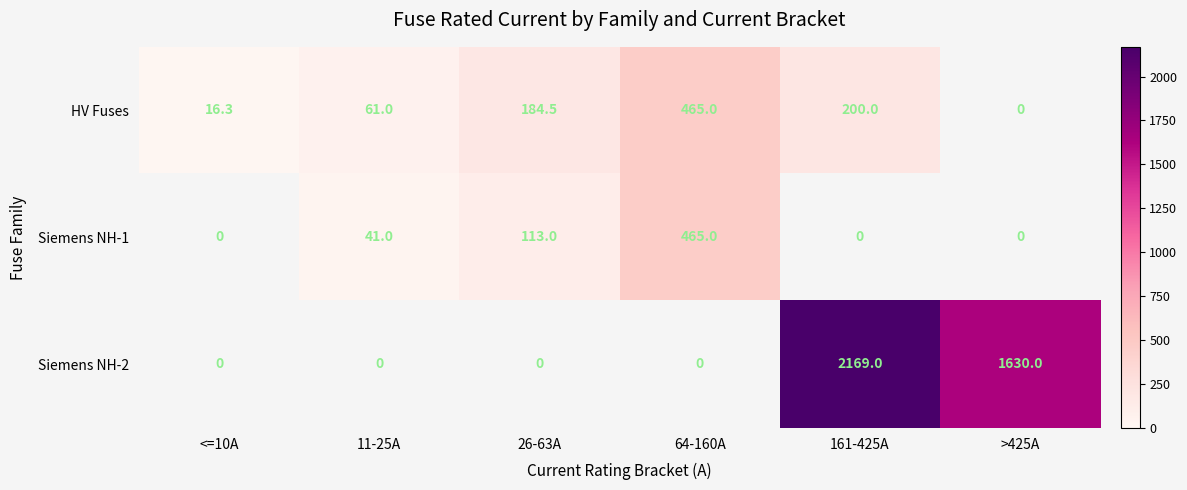

Is the value of Siemens NH-1 at 64-160A greater than the value of HV Fuses at 11-25A?

Yes